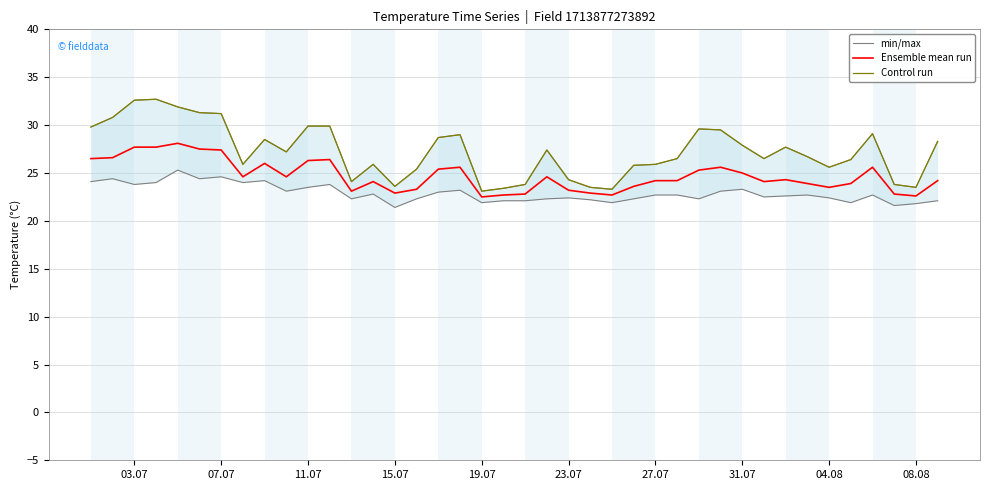

True or false: min/max and Ensemble mean run cross at least once.

False